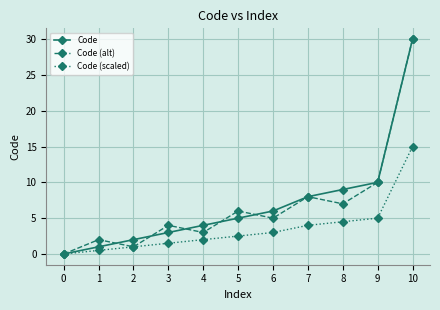

How many series are shown in this chart?

3